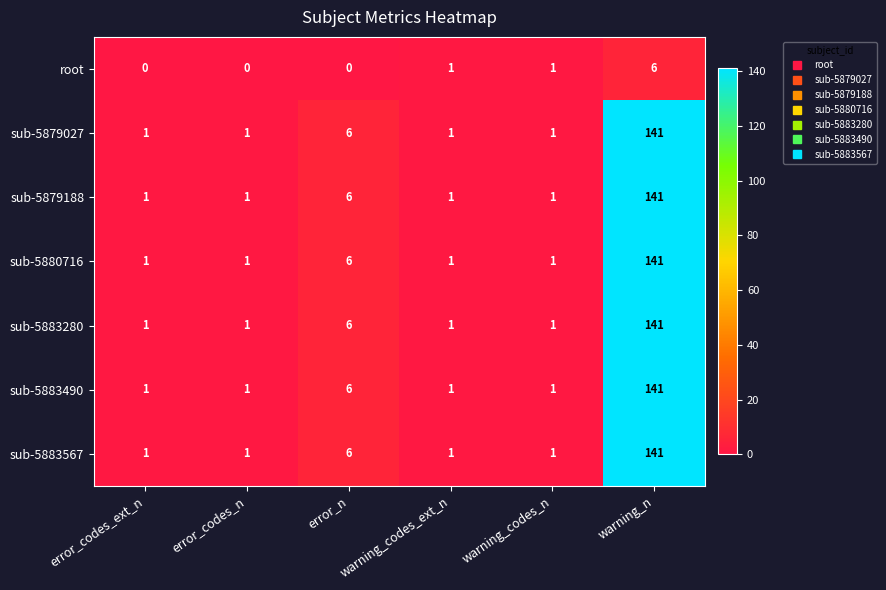

What is the difference between the maximum and minimum values in the sub-5880716 series?

140